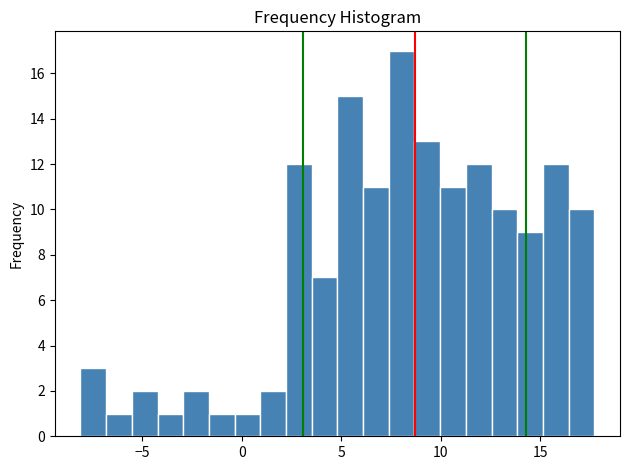

Read against the x-axis, roughly where is the centre of the tallest bar?

8.0